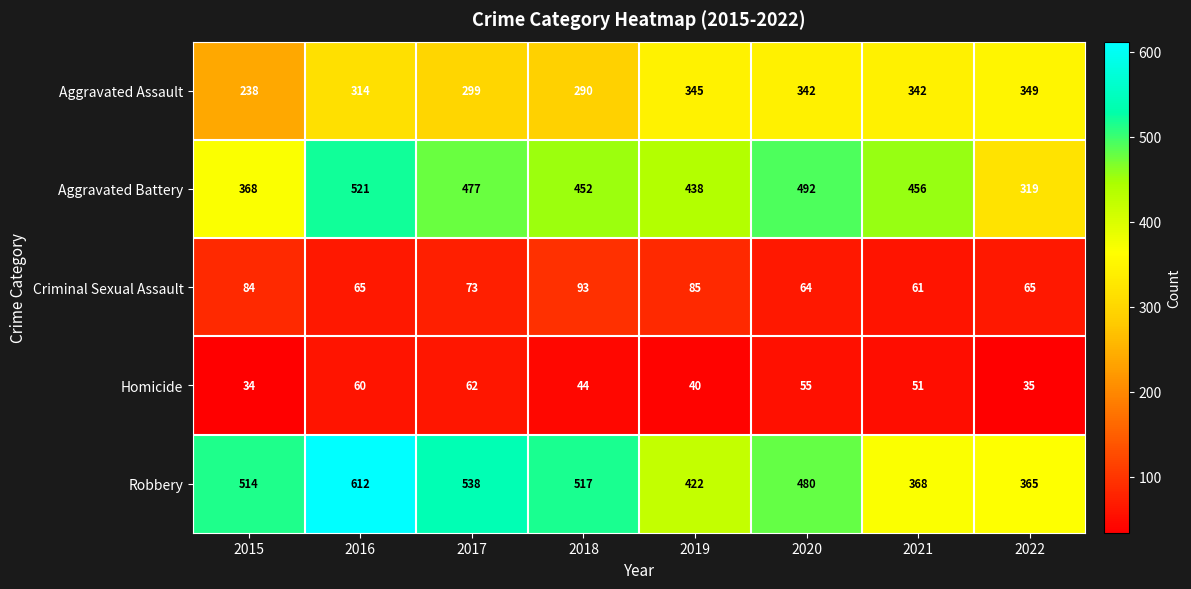

Rank the series at 2020 from lowest to highest value.

Homicide, Criminal Sexual Assault, Aggravated Assault, Robbery, Aggravated Battery